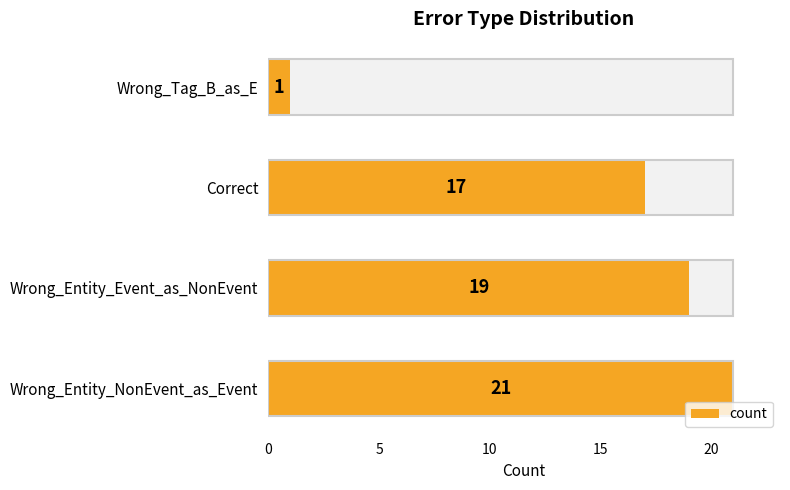

What is the greatest value displayed?

21